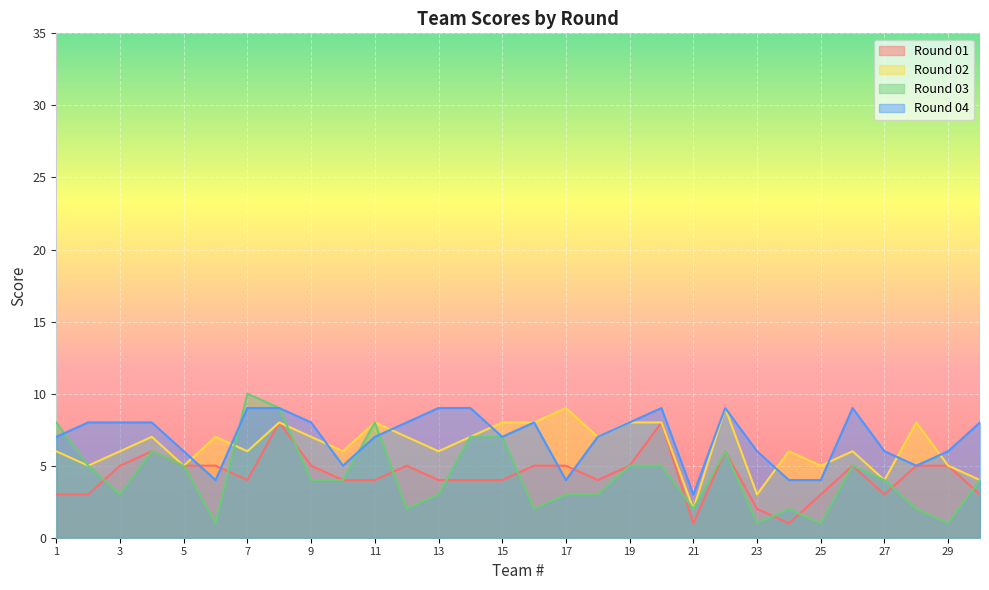

What is the difference between the maximum and minimum values in the Round 02 series?

7